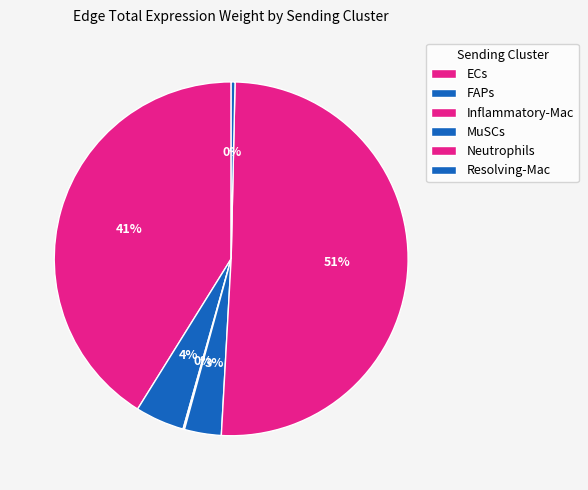

True or false: FAPs accounts for 19% of the total.

False